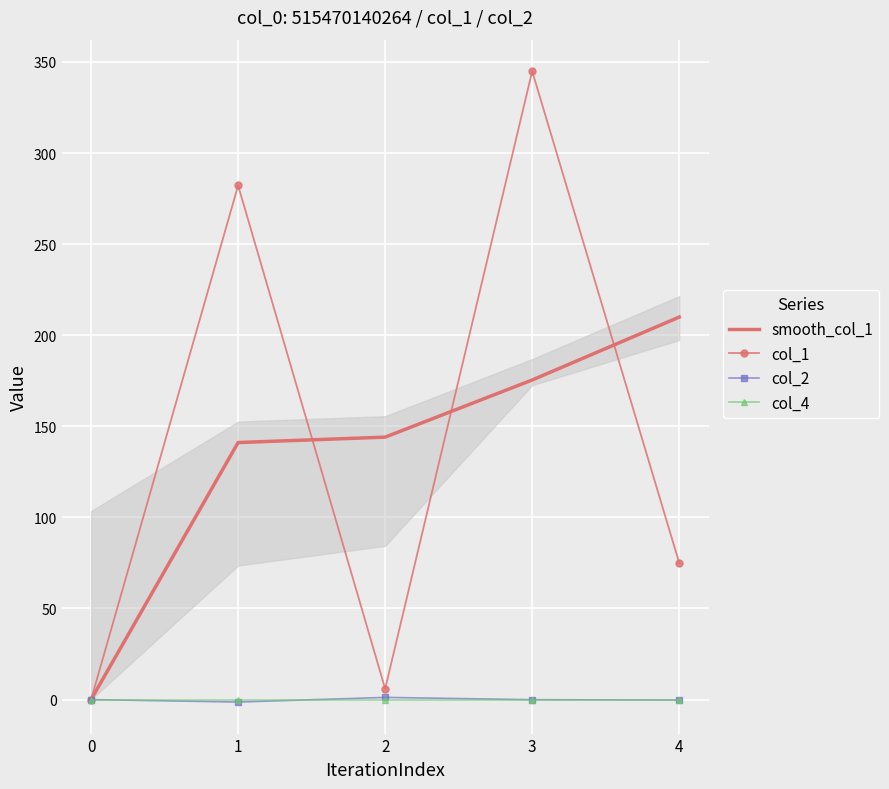

True or false: col_1 and col_4 cross at least once.

False